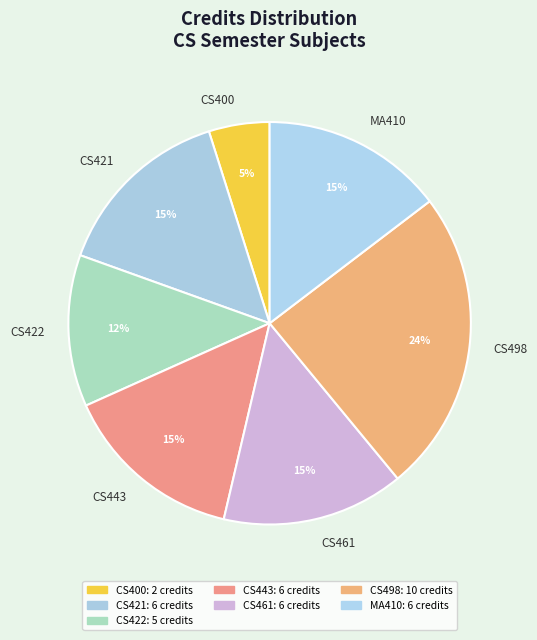

How many segments does this pie chart have?

7